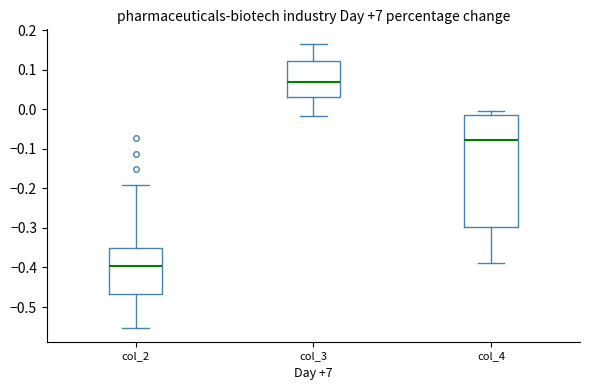

Where is the upper edge of the box for col_3 on the y-axis? The values are not printed on the chart, so give them approximately, as read against the axis.

0.12